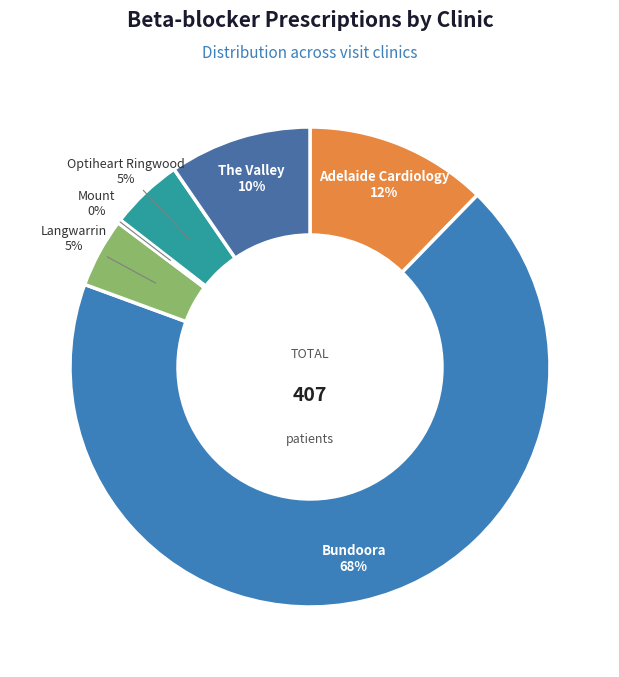

To the nearest percent, what portion does Optiheart Ringwood represent?

5%